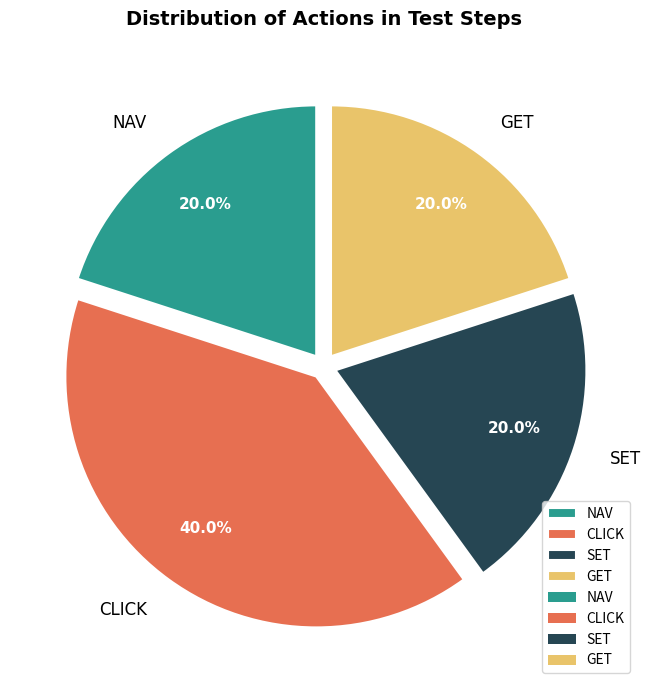

True or false: SET accounts for 10% of the total.

False